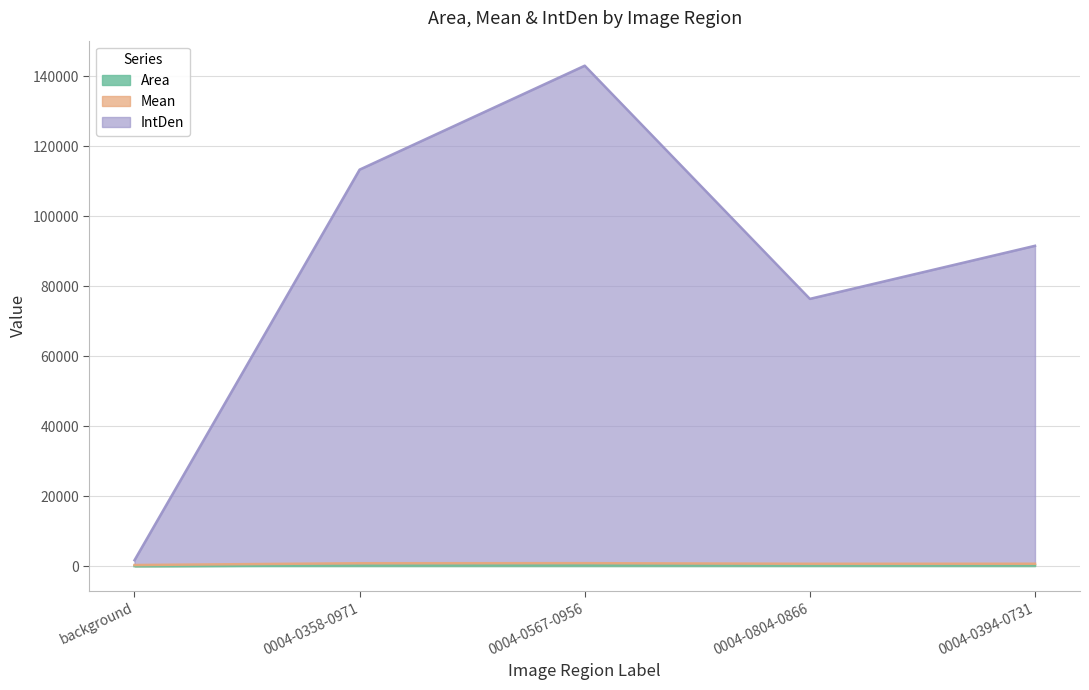

True or false: IntDen and Area intersect in this chart.

False